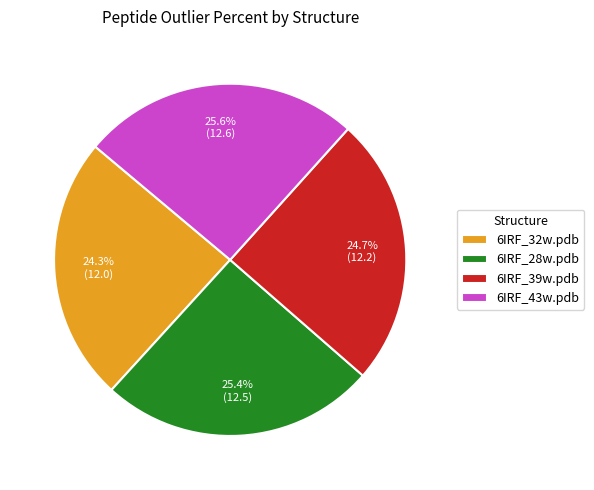

To the nearest percent, what is the average slice percentage?

25%